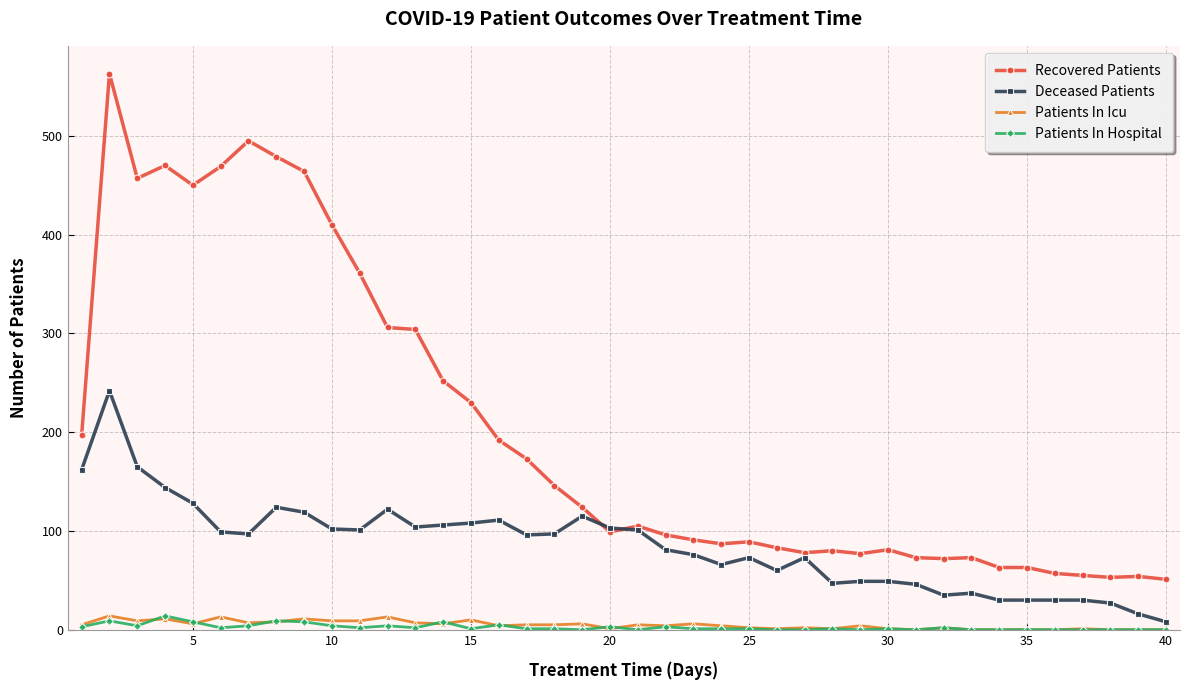

What is the highest value of the Recovered Patients series?

563